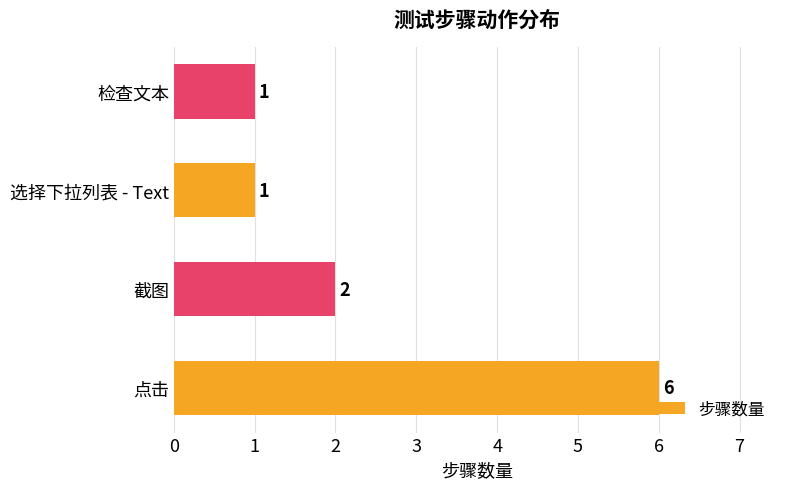

How many bars are there in total?

4